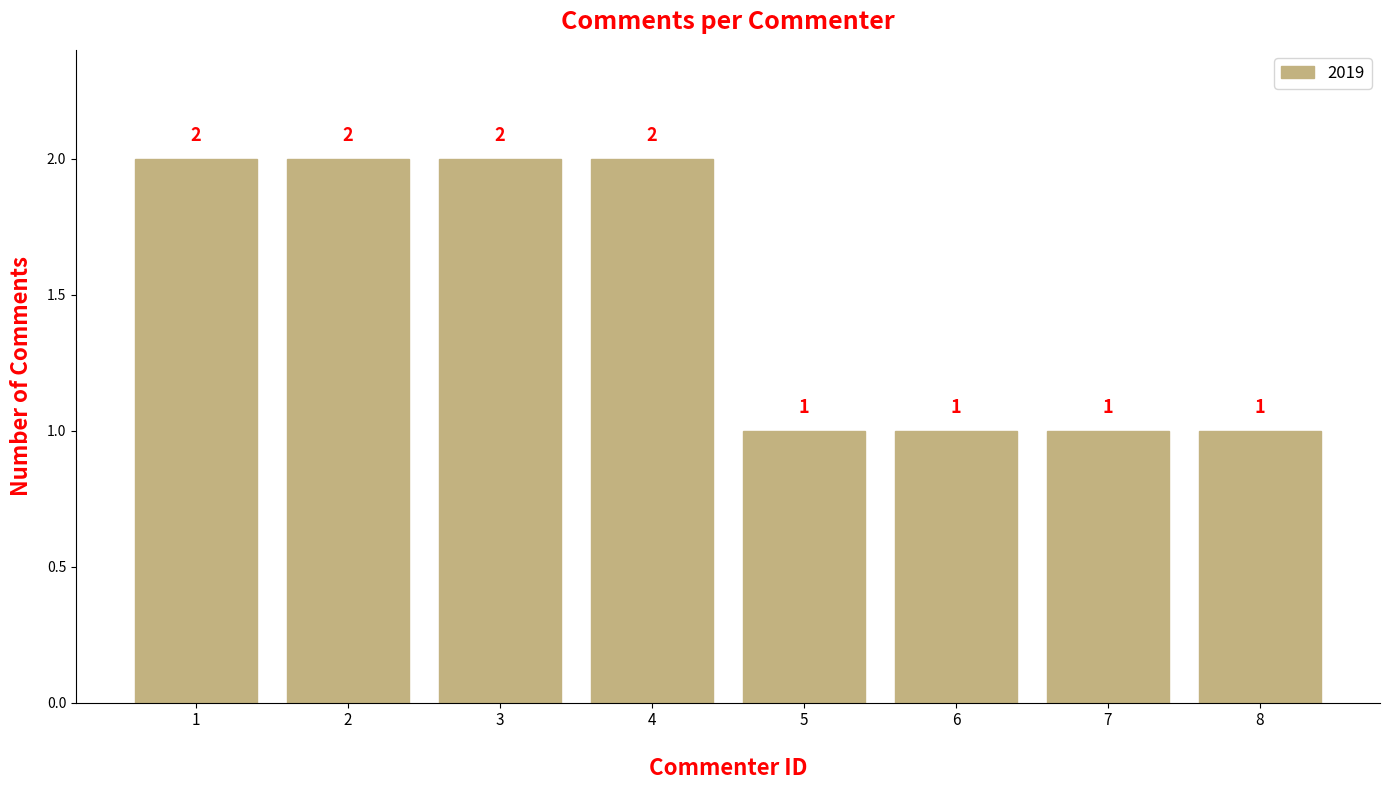

What is the value of the 7th bar from the left?

1